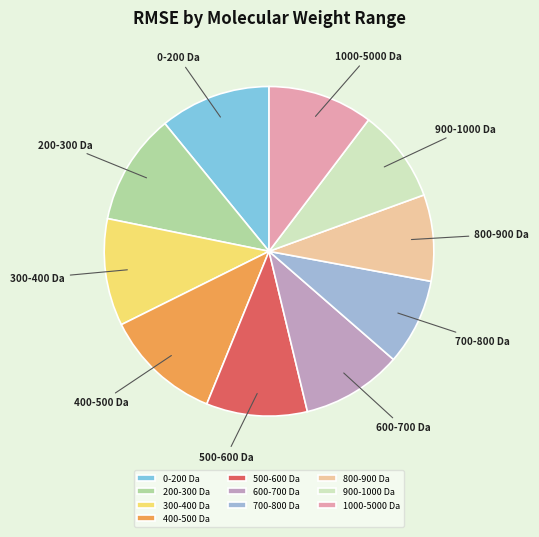

Is there a majority slice in this chart?

No